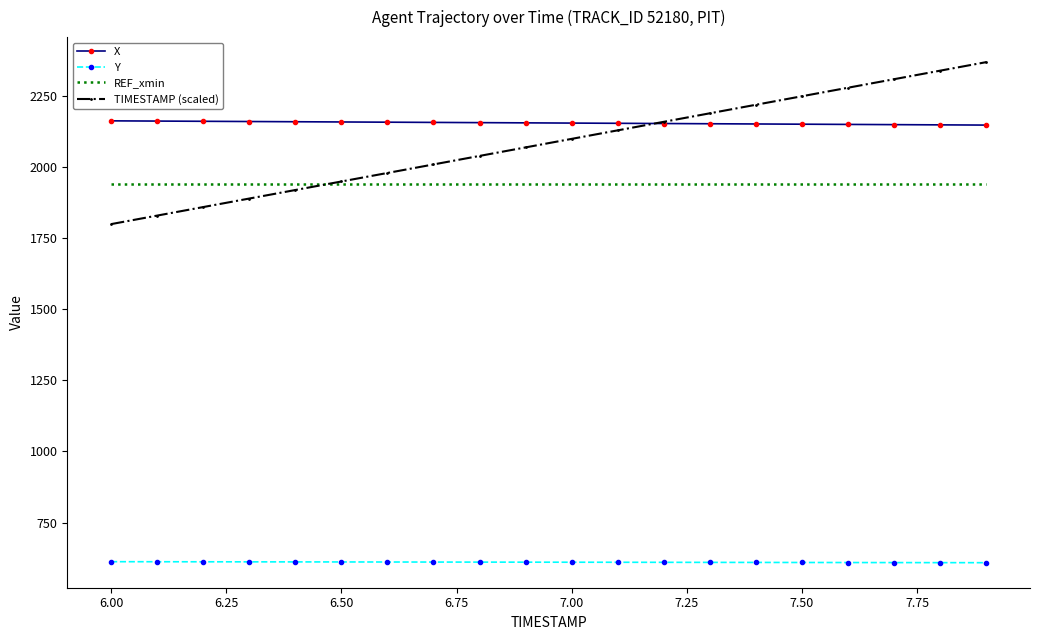

Which series has the largest range (max minus min)?

TIMESTAMP (scaled)